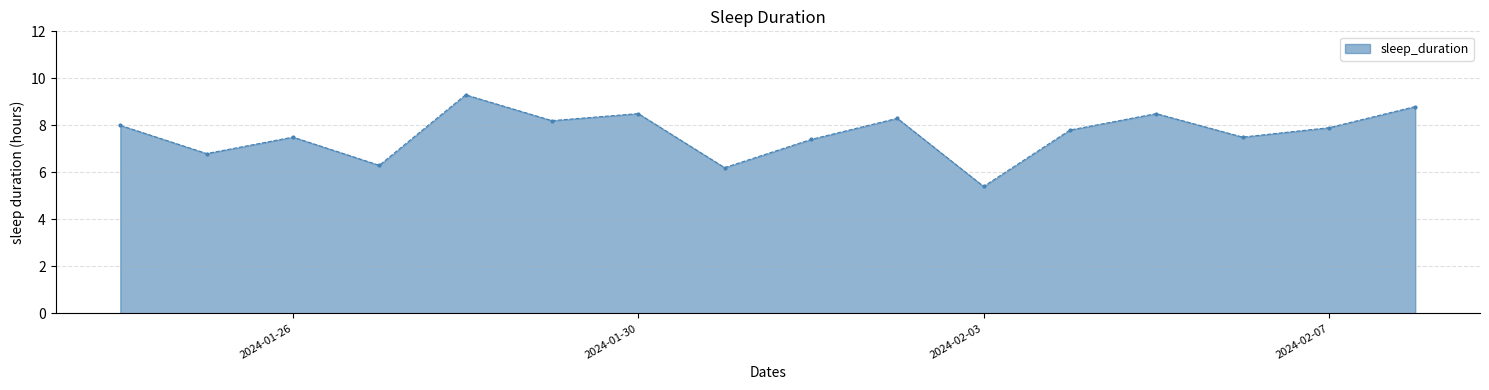

What is the smallest value displayed?

5.4